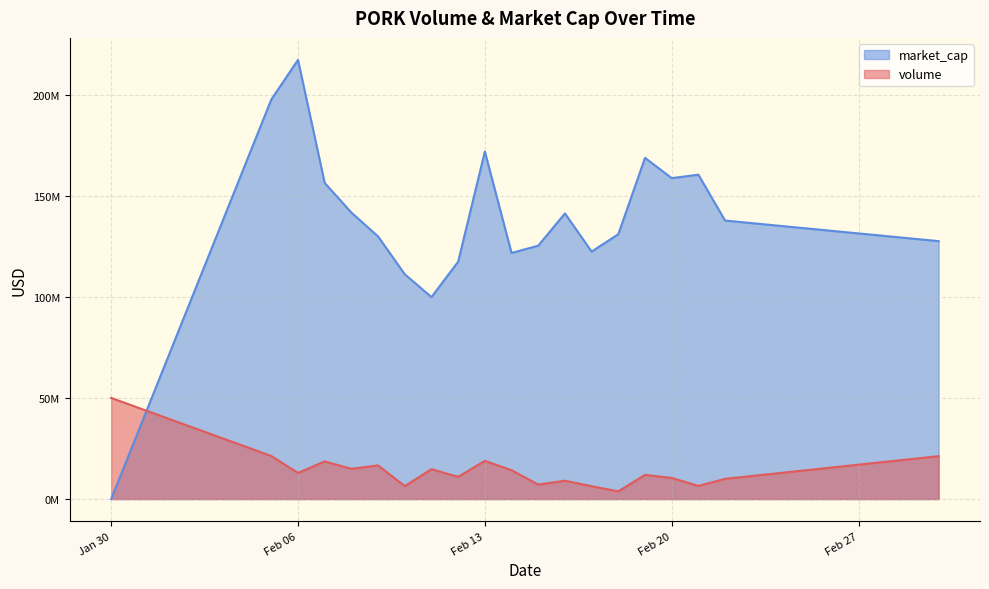

How many intersections are there between volume and market_cap?

1